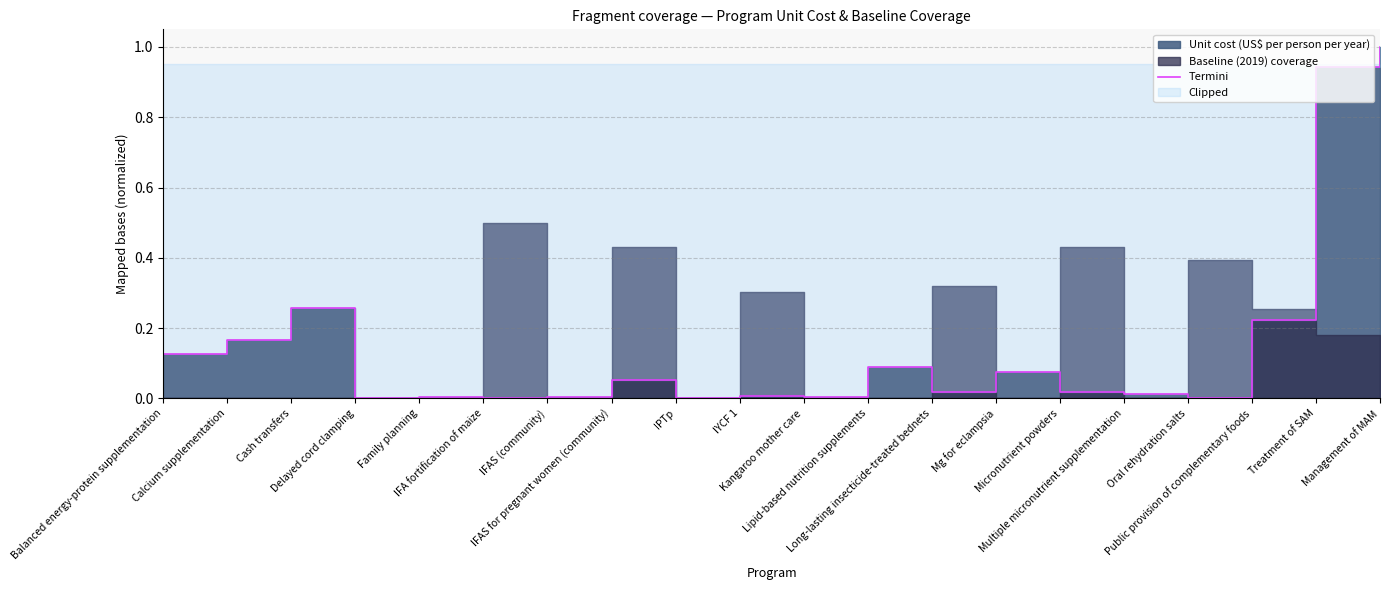

How many lines are shown in the chart?

1